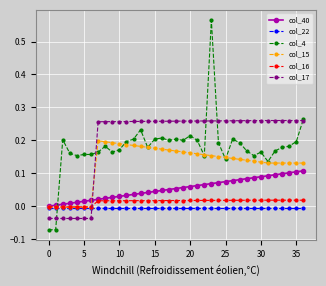

Which series ends up on top after the final intersection of col_40 and col_17?

col_17